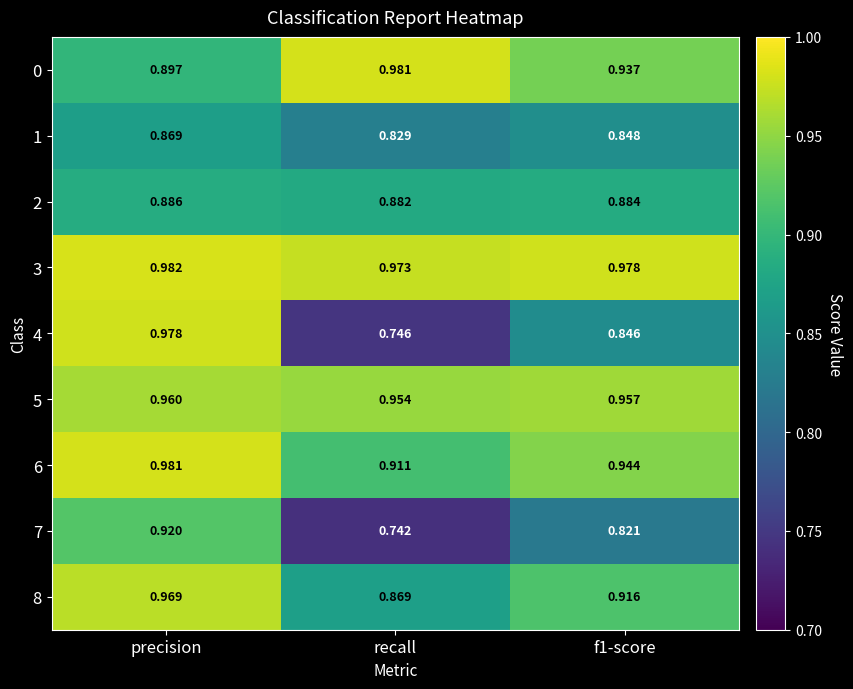

Is the value of 0 at recall greater than the value of 7 at recall?

Yes